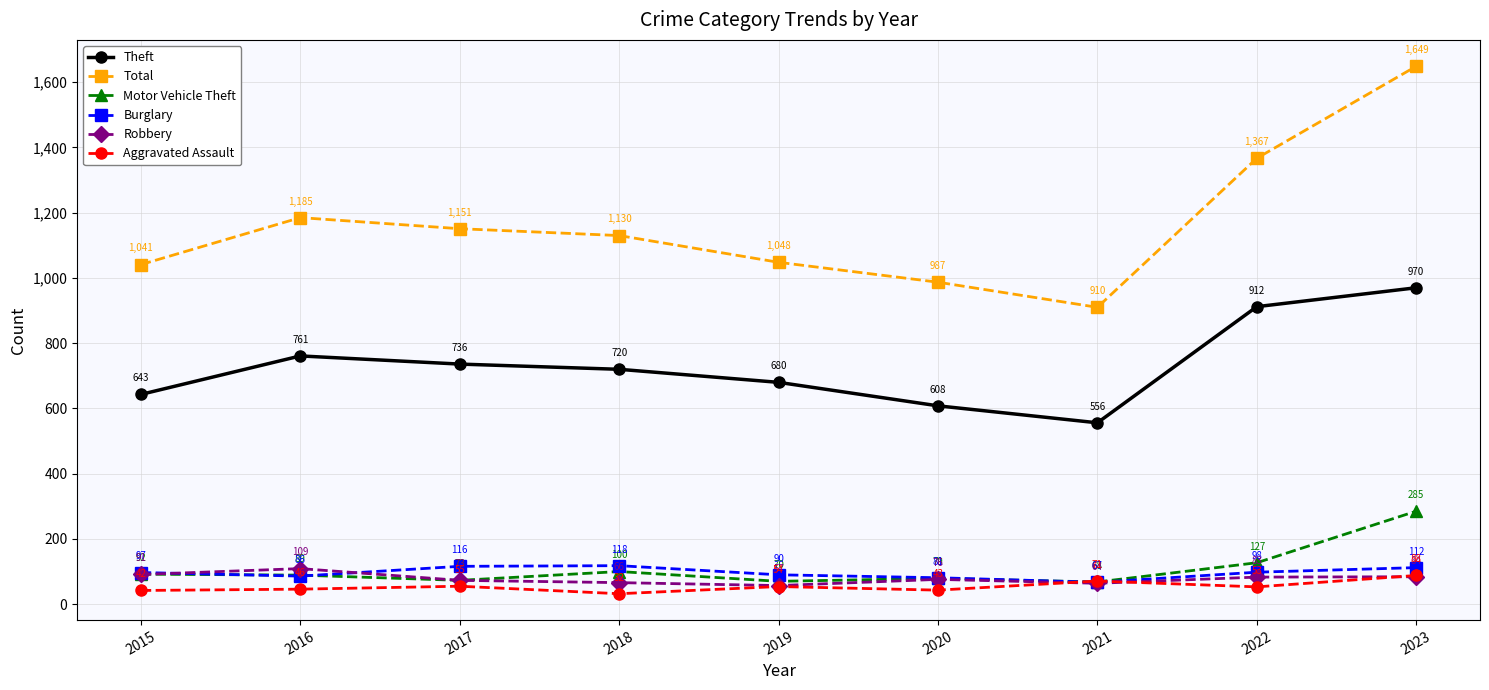

What is the average value of the Burglary series?

96